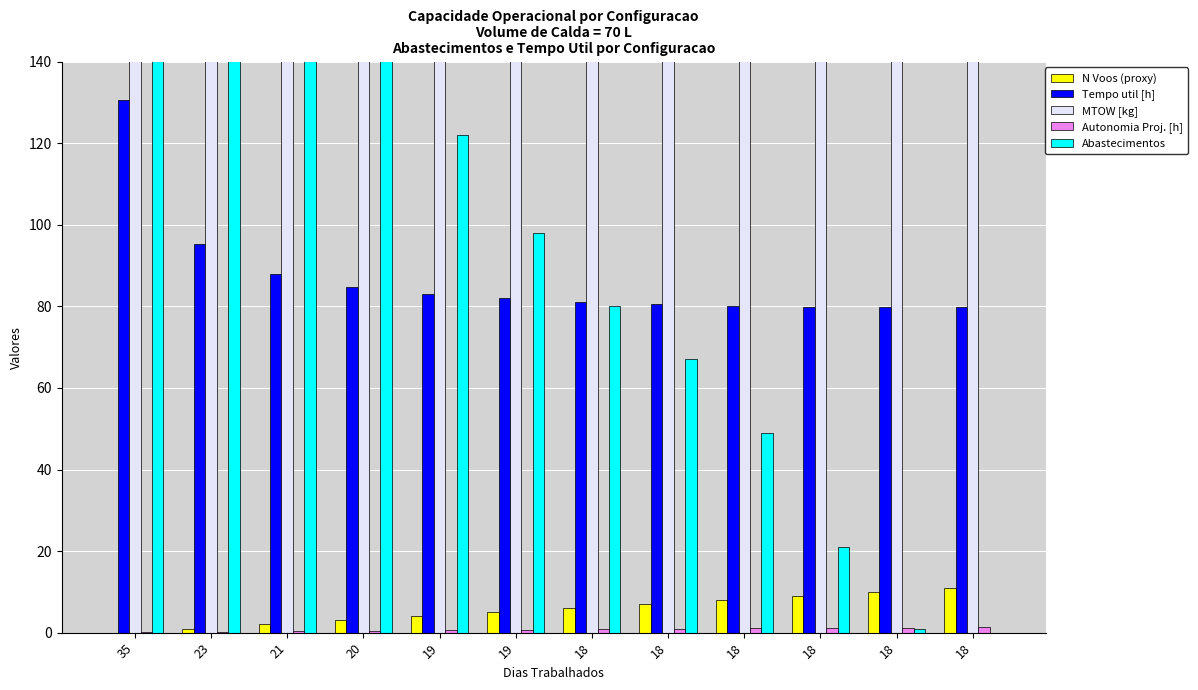

Which category has the highest value in the N Voos (proxy) series?

18